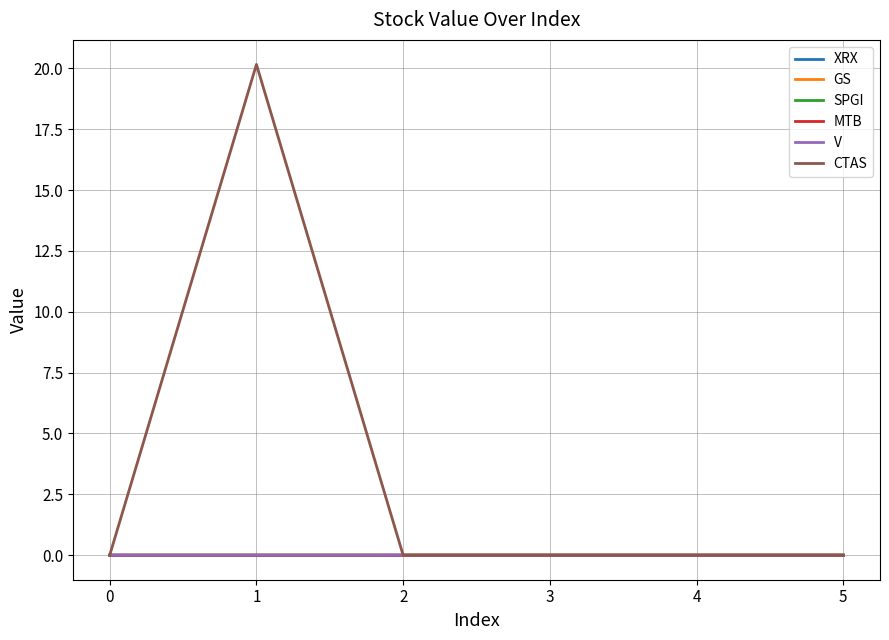

Is it true that GS equals 0.0 at 0?

True